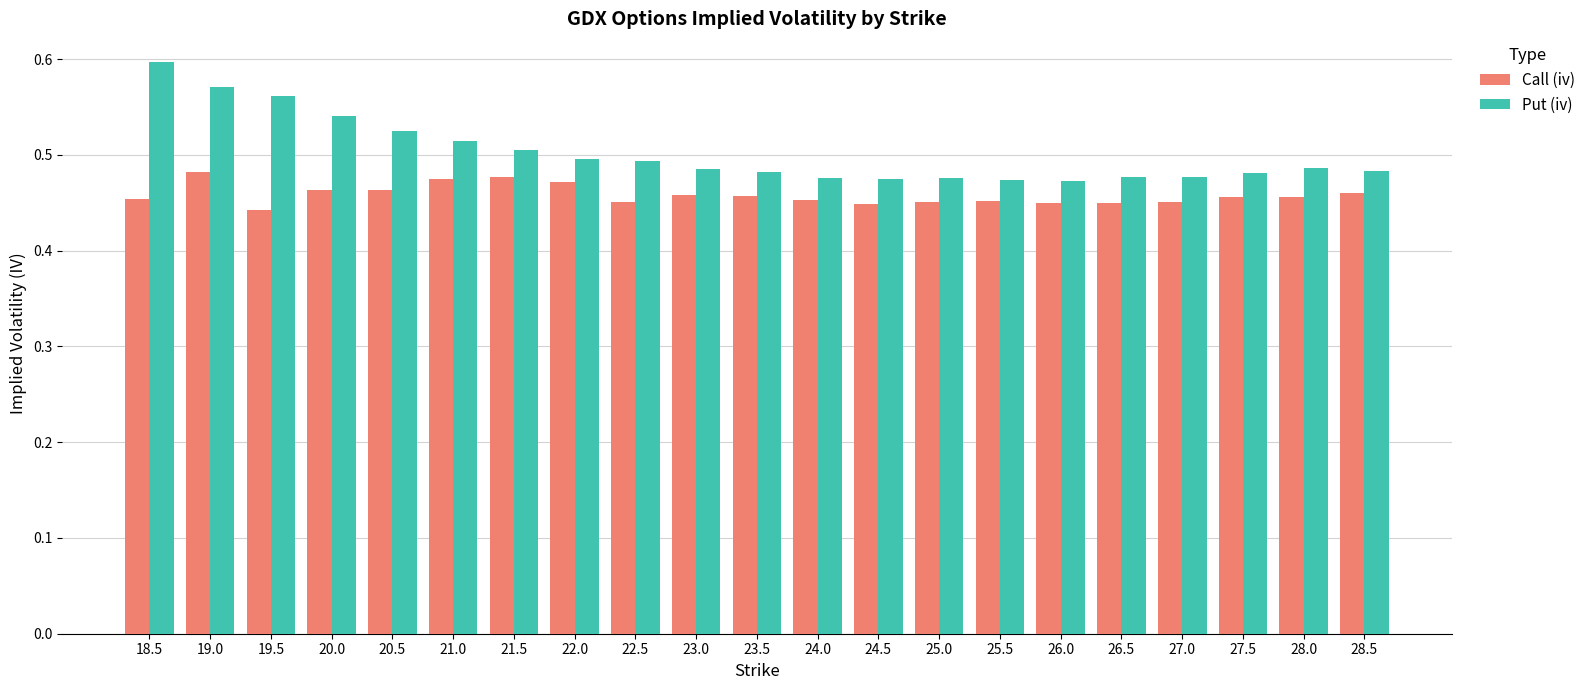

Between 20.5 and 27.5, which series saw the biggest shift?

Put (iv)